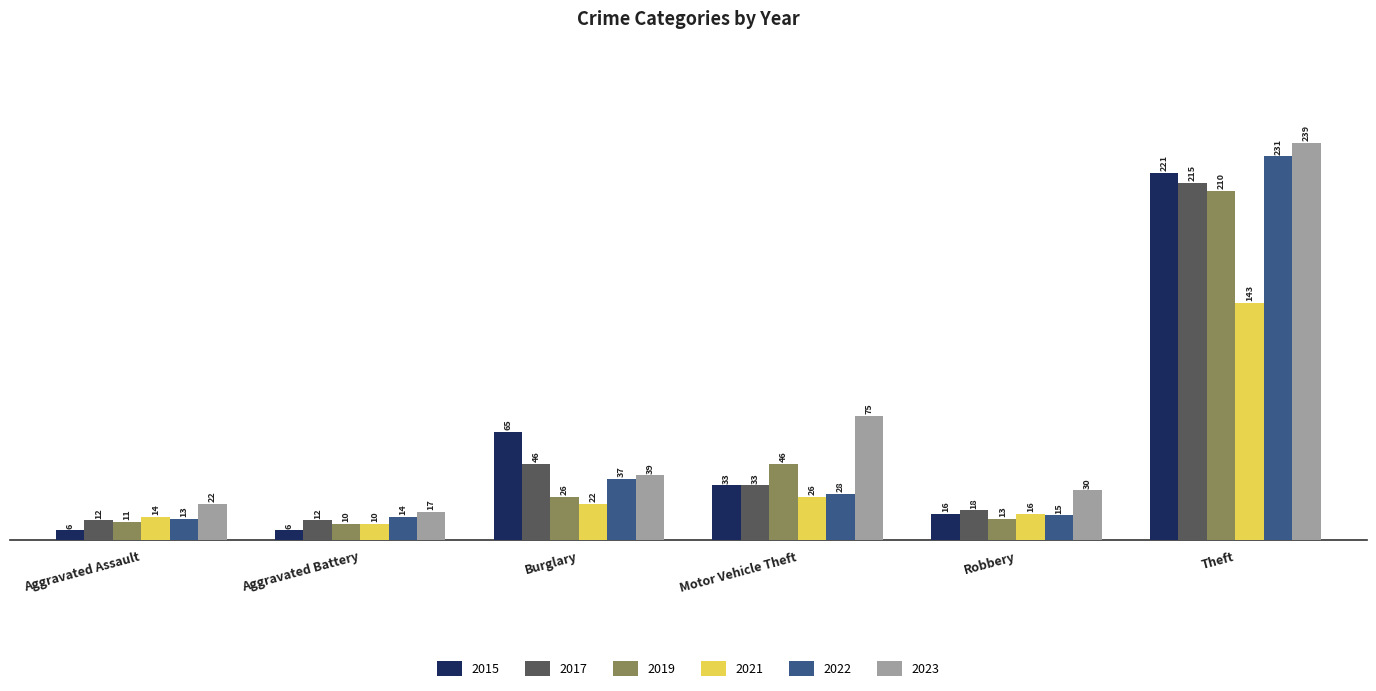

Where does the 2017 series first go above 33?

Burglary